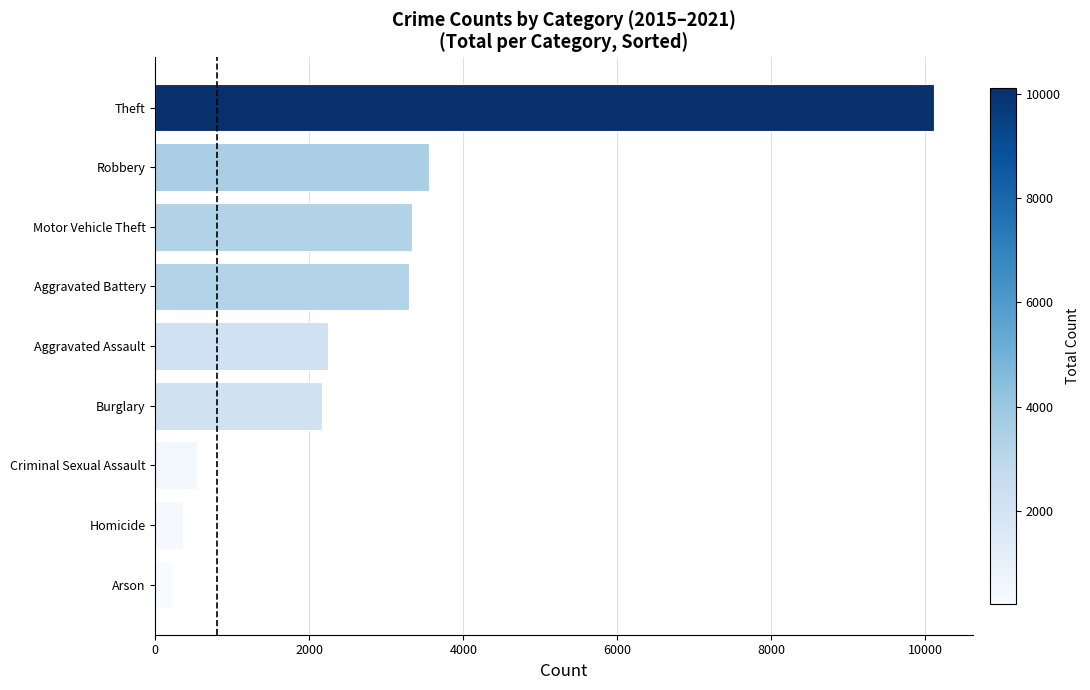

How many bars are there in total?

9